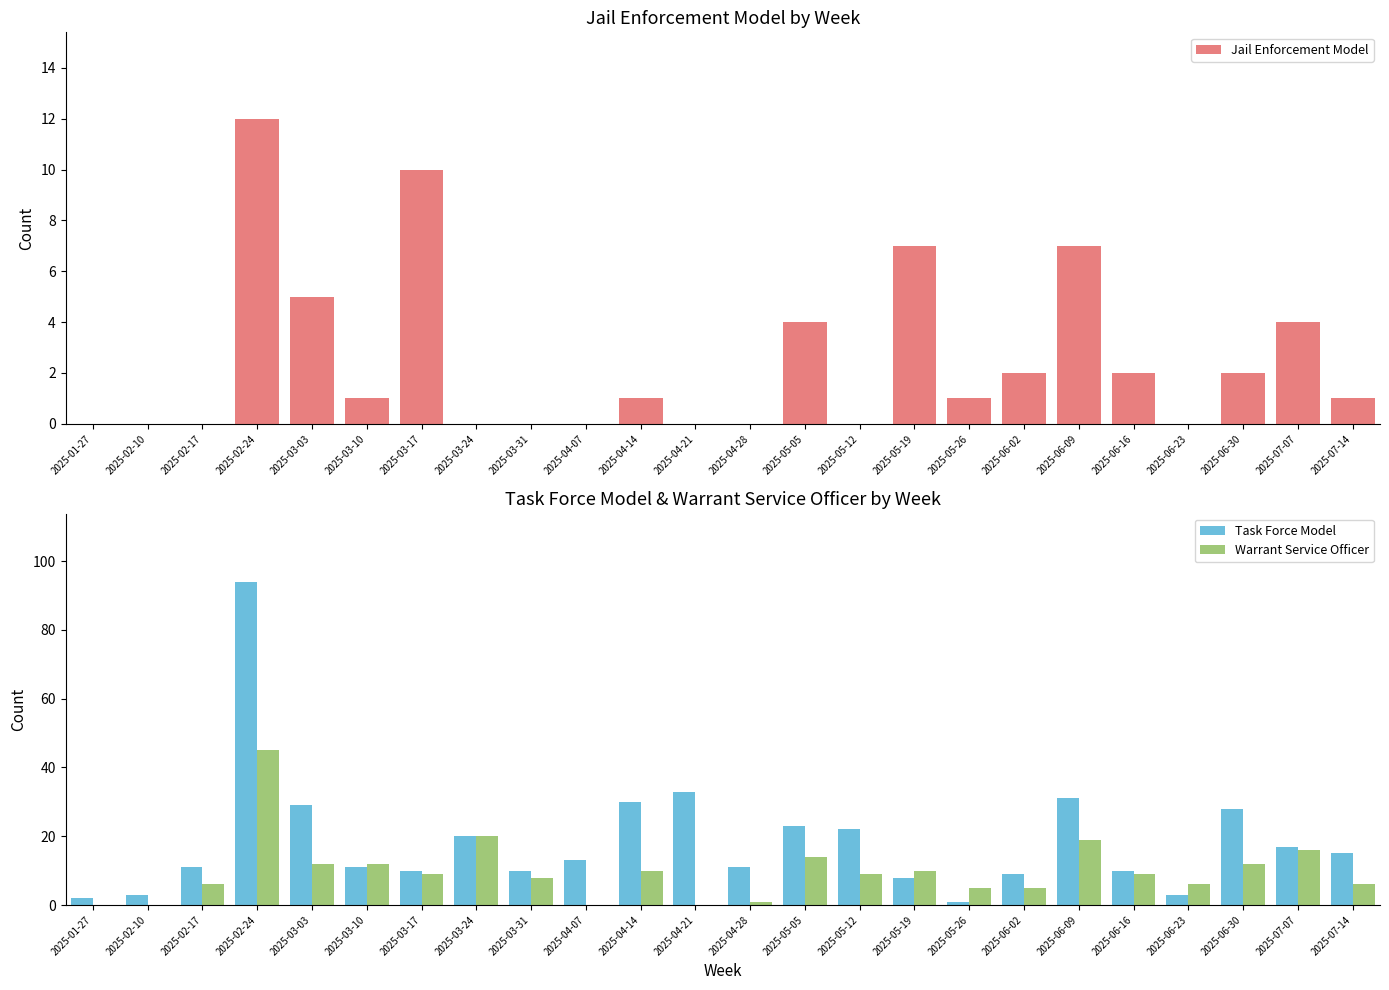

Reading left to right, transcribe all the data shown in this chart.

Jail Enforcement Model: 2025-01-27=0	2025-02-10=0	2025-02-17=0	2025-02-24=12	2025-03-03=5	2025-03-10=1	2025-03-17=10	2025-03-24=0	2025-03-31=0	2025-04-07=0	2025-04-14=1	2025-04-21=0	2025-04-28=0	2025-05-05=4	2025-05-12=0	2025-05-19=7	2025-05-26=1	2025-06-02=2	2025-06-09=7	2025-06-16=2	2025-06-23=0	2025-06-30=2	2025-07-07=4	2025-07-14=1
Task Force Model: 2025-01-27=2	2025-02-10=3	2025-02-17=11	2025-02-24=94	2025-03-03=29	2025-03-10=11	2025-03-17=10	2025-03-24=20	2025-03-31=10	2025-04-07=13	2025-04-14=30	2025-04-21=33	2025-04-28=11	2025-05-05=23	2025-05-12=22	2025-05-19=8	2025-05-26=1	2025-06-02=9	2025-06-09=31	2025-06-16=10	2025-06-23=3	2025-06-30=28	2025-07-07=17	2025-07-14=15
Warrant Service Officer: 2025-01-27=0	2025-02-10=0	2025-02-17=6	2025-02-24=45	2025-03-03=12	2025-03-10=12	2025-03-17=9	2025-03-24=20	2025-03-31=8	2025-04-07=0	2025-04-14=10	2025-04-21=0	2025-04-28=1	2025-05-05=14	2025-05-12=9	2025-05-19=10	2025-05-26=5	2025-06-02=5	2025-06-09=19	2025-06-16=9	2025-06-23=6	2025-06-30=12	2025-07-07=16	2025-07-14=6